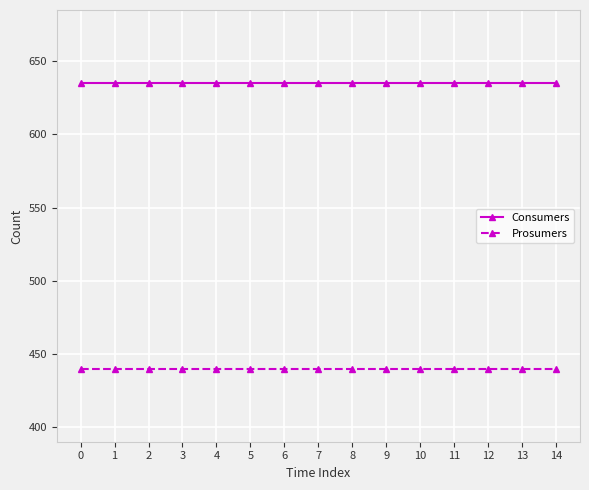

The value of Consumers at 7 is 301. True or false?

False